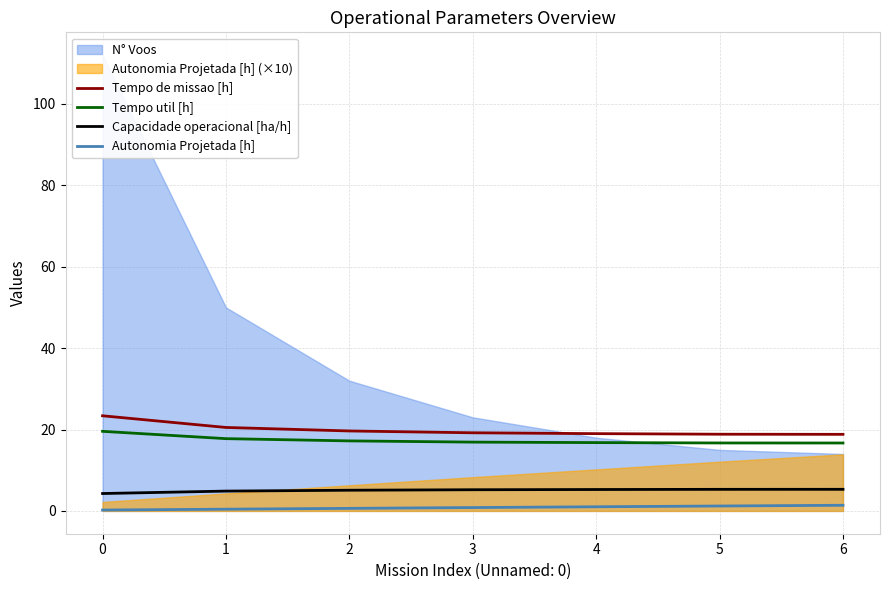

True or false: Capacidade operacional [ha/h] has a value of 7.9 at 5.

False